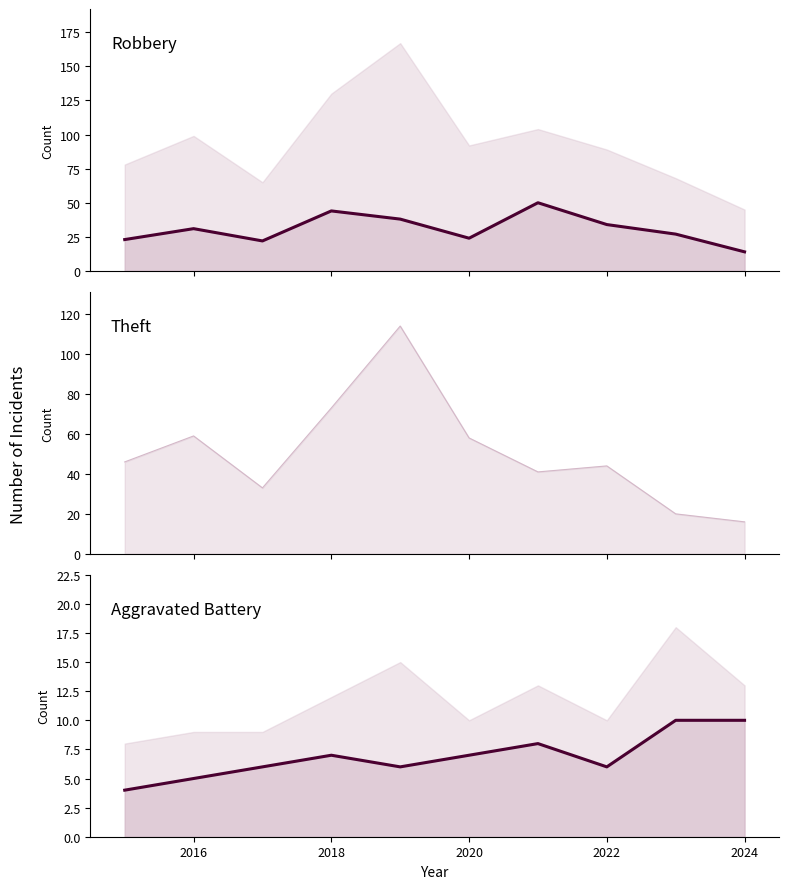

Is it true that Theft line equals 24 at 2020?

False